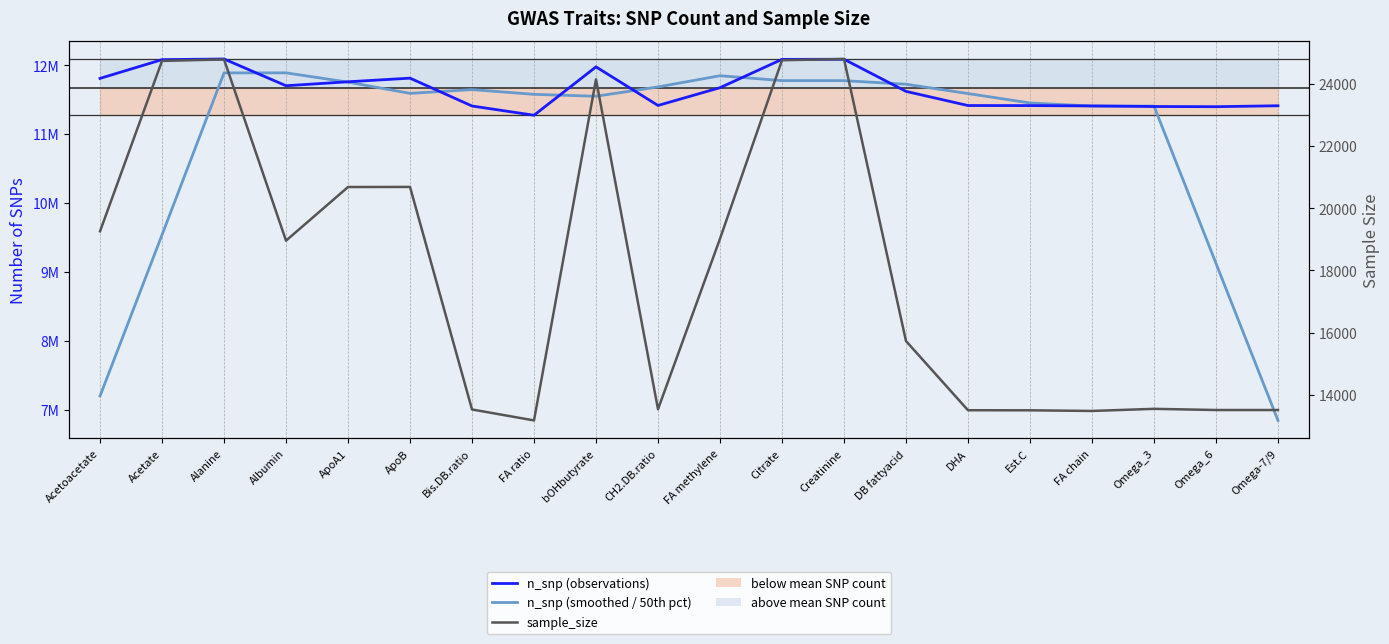

Rank the series by their maximum value, from lowest to highest.

sample_size, n_snp (smoothed / 50th pct), n_snp (observations)